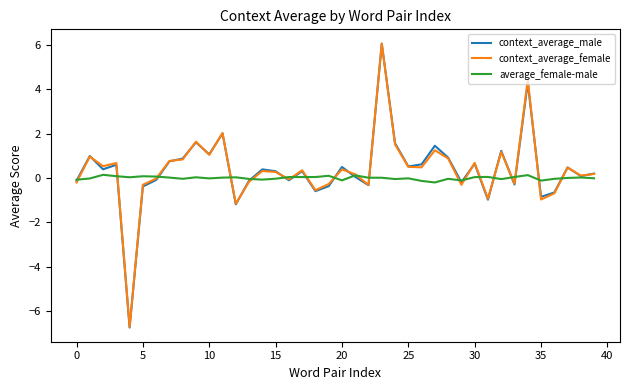

How many lines are shown in the chart?

3